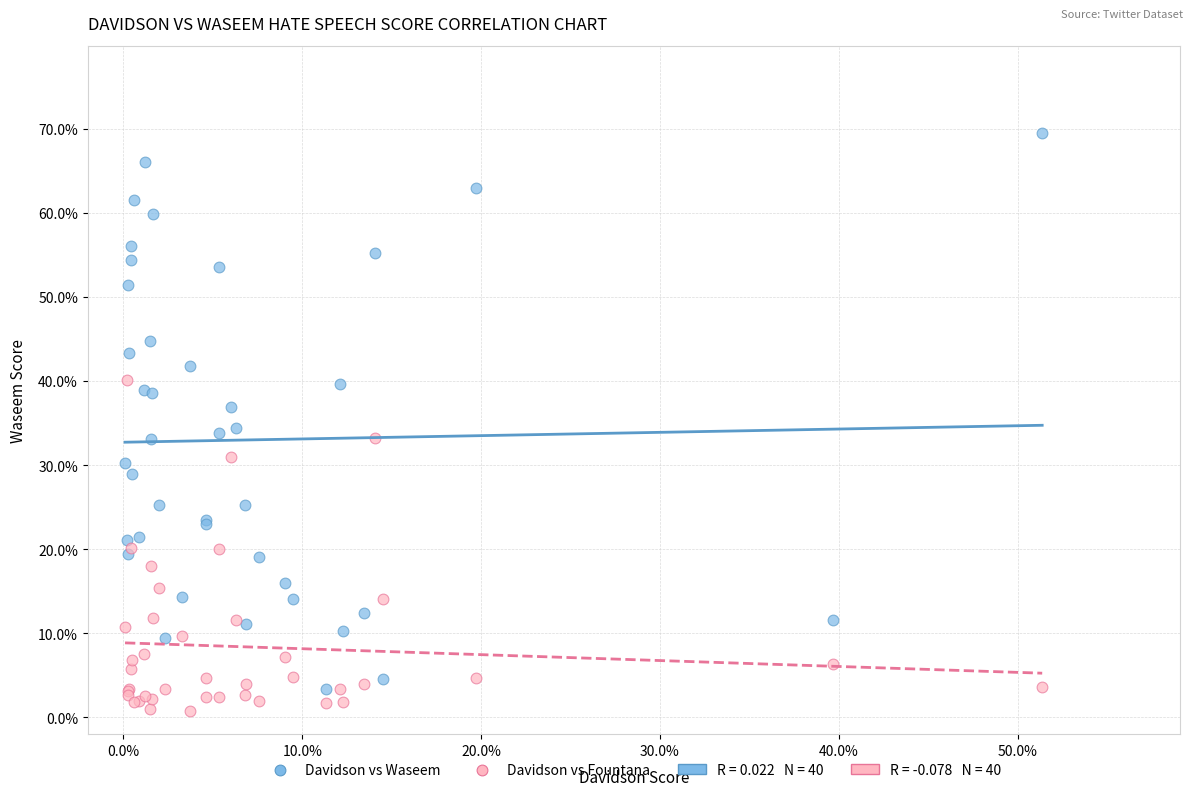

Which series reaches the maximum Y coordinate?

Davidson vs Waseem